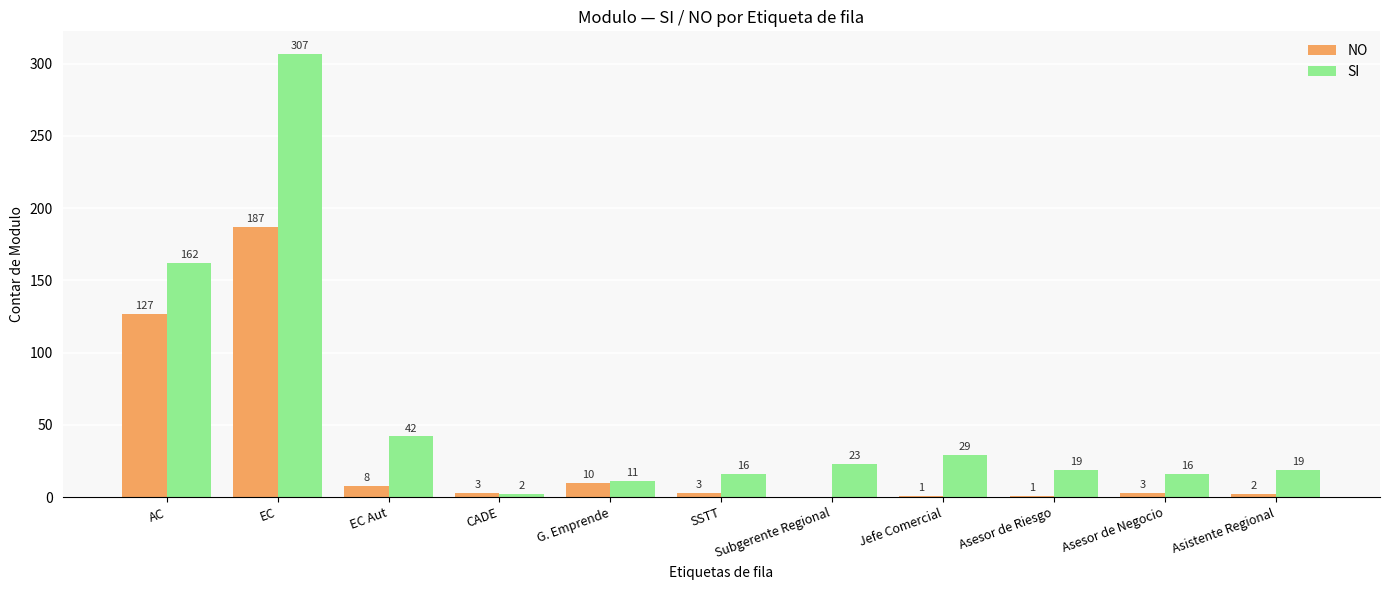

What is the greatest value displayed?

307